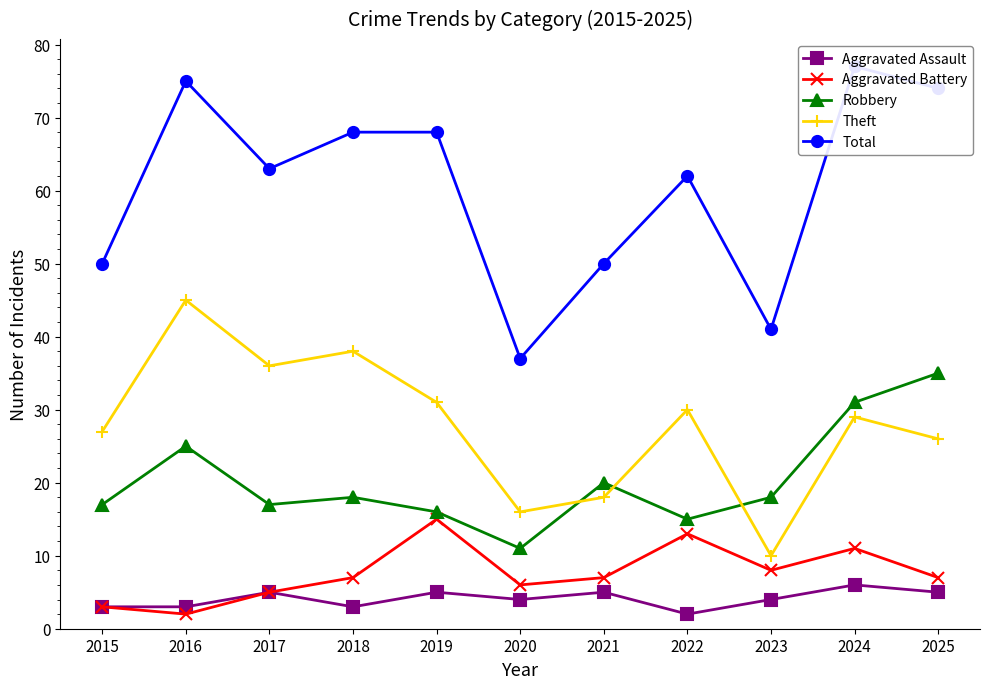

What is the greatest value displayed?

77